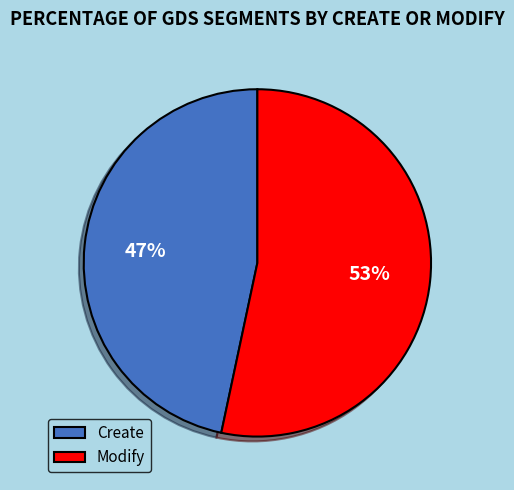

Count the number of slices in the pie.

2